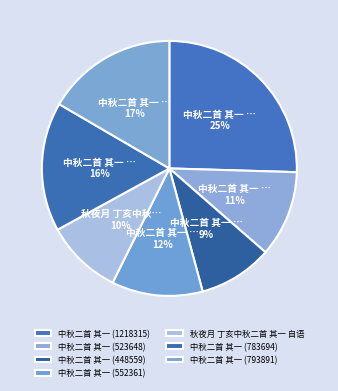

What percentage is the 中秋二首 其一 (783694) slice, to the nearest percent?

16%